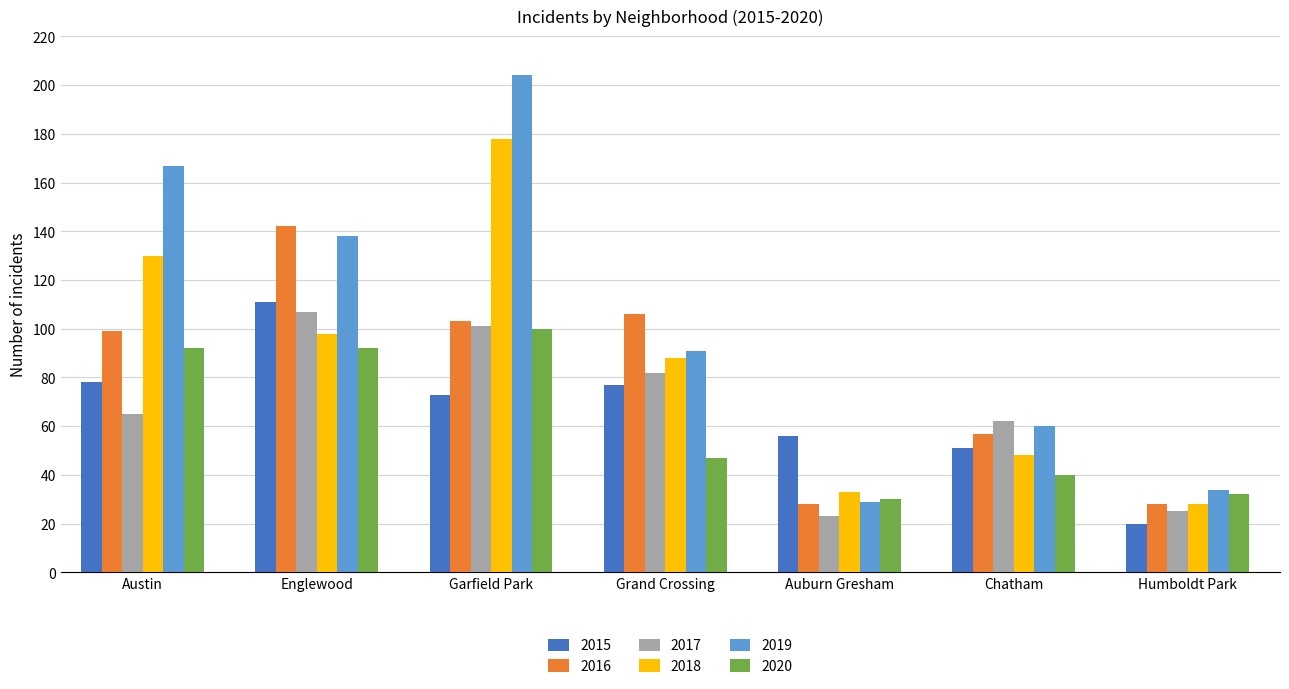

Reading right to left, list all the values displayed in this chart.

2015: Humboldt Park=20	Chatham=51	Auburn Gresham=56	Grand Crossing=77	Garfield Park=73	Englewood=111	Austin=78
2016: Humboldt Park=28	Chatham=57	Auburn Gresham=28	Grand Crossing=106	Garfield Park=103	Englewood=142	Austin=99
2017: Humboldt Park=25	Chatham=62	Auburn Gresham=23	Grand Crossing=82	Garfield Park=101	Englewood=107	Austin=65
2018: Humboldt Park=28	Chatham=48	Auburn Gresham=33	Grand Crossing=88	Garfield Park=178	Englewood=98	Austin=130
2019: Humboldt Park=34	Chatham=60	Auburn Gresham=29	Grand Crossing=91	Garfield Park=204	Englewood=138	Austin=167
2020: Humboldt Park=32	Chatham=40	Auburn Gresham=30	Grand Crossing=47	Garfield Park=100	Englewood=92	Austin=92